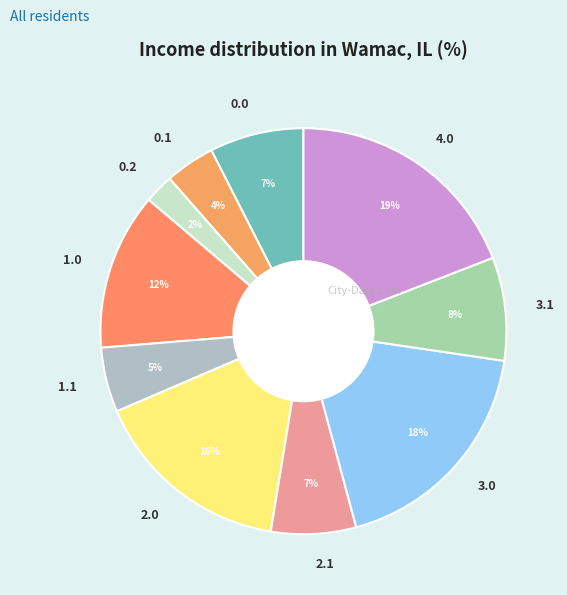

The 2.1 slice represents 7% of the pie. True or false?

True